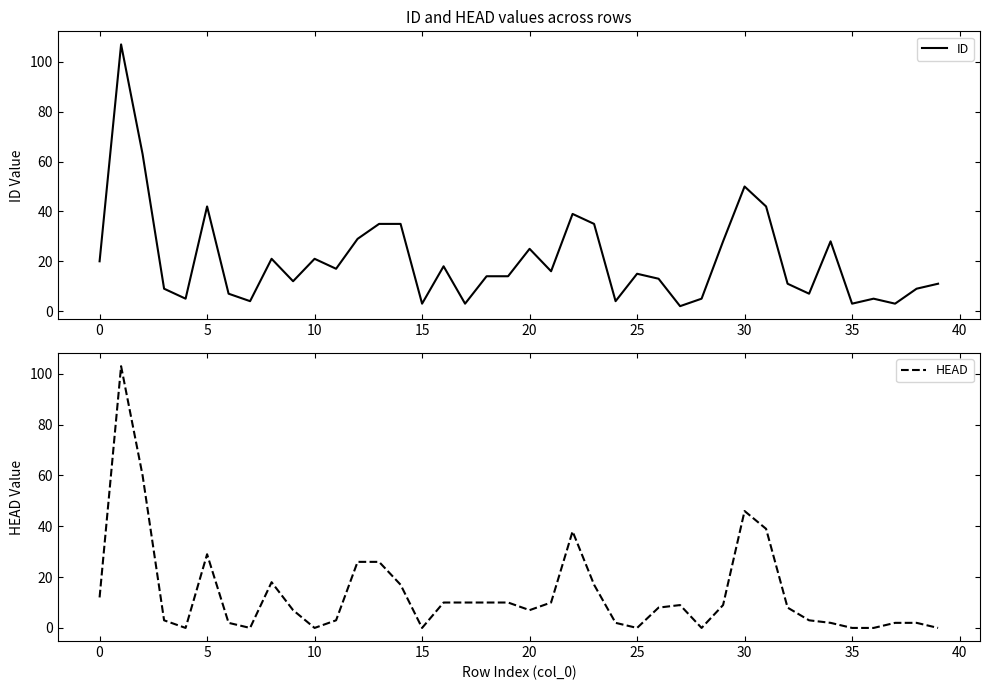

Which category has the lowest value in the ID series?

27